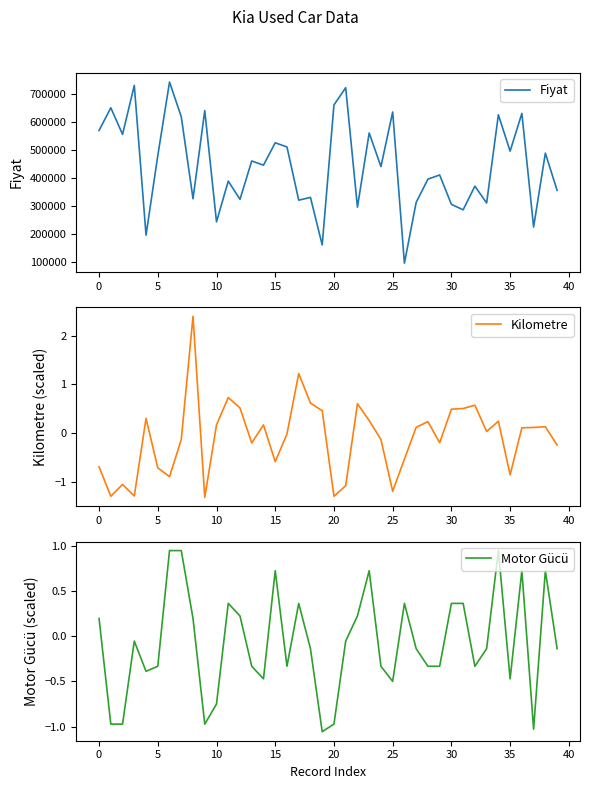

True or false: Motor Gücü and Fiyat cross at least once.

False